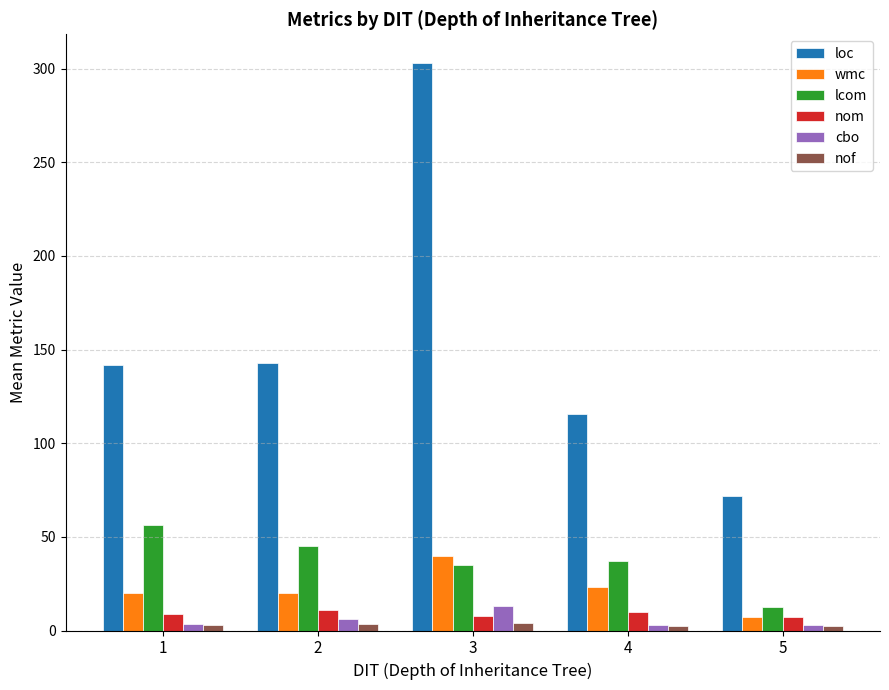

At which category is the sum across all series the highest?

3